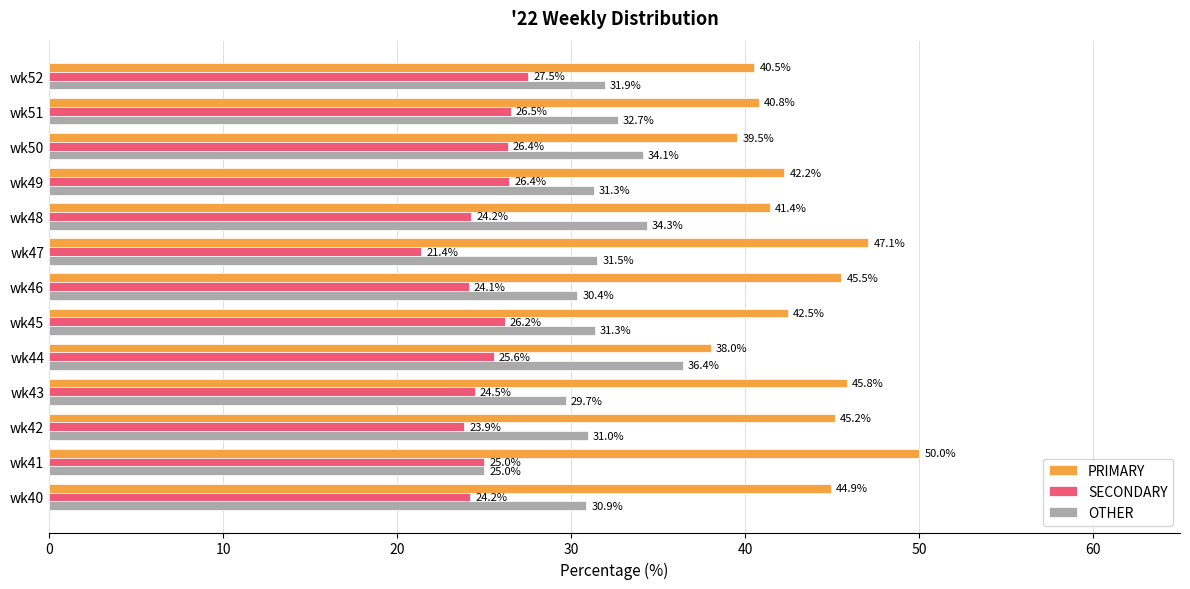

Is the value of SECONDARY at wk41 greater than the value of OTHER at wk47?

No